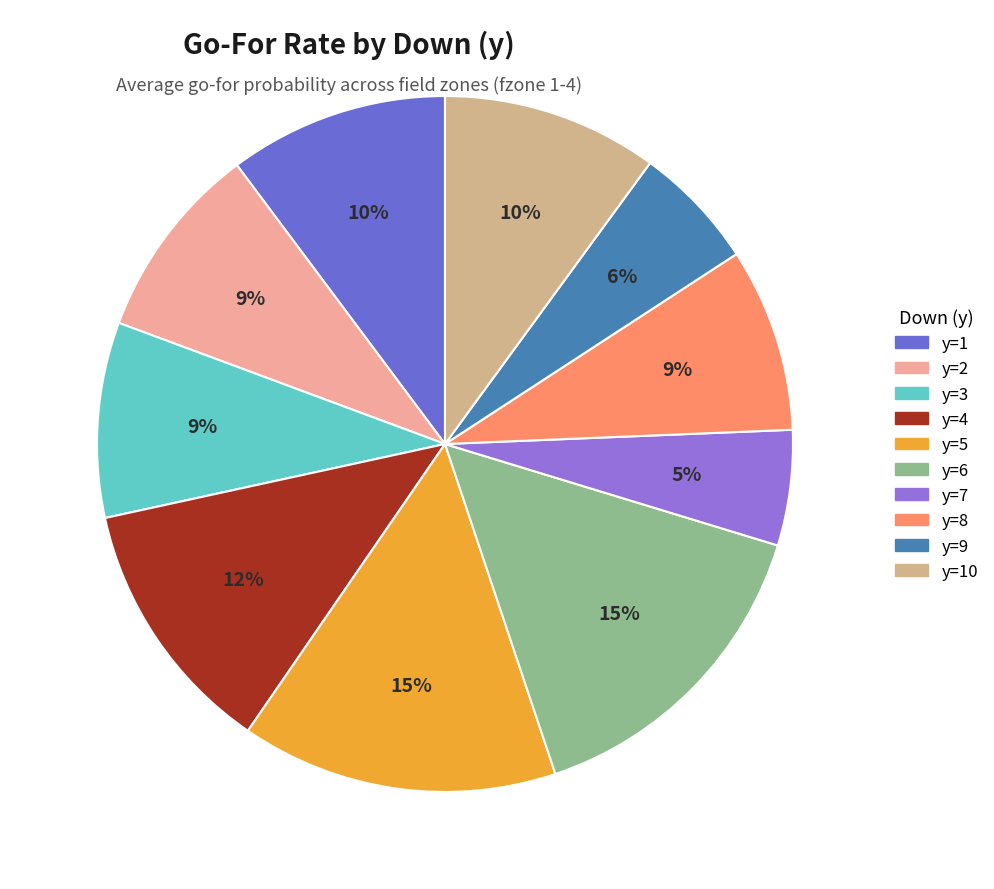

Is there any slice that represents more than half of the pie?

No